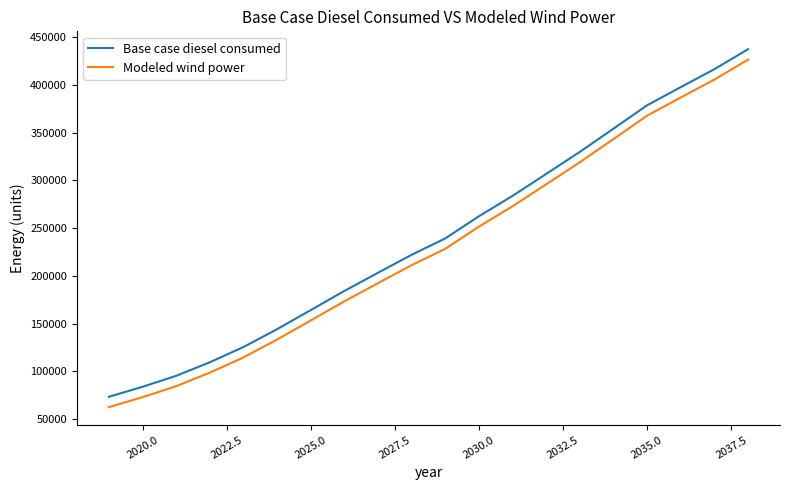

Which series has the largest total across all categories?

Base case diesel consumed